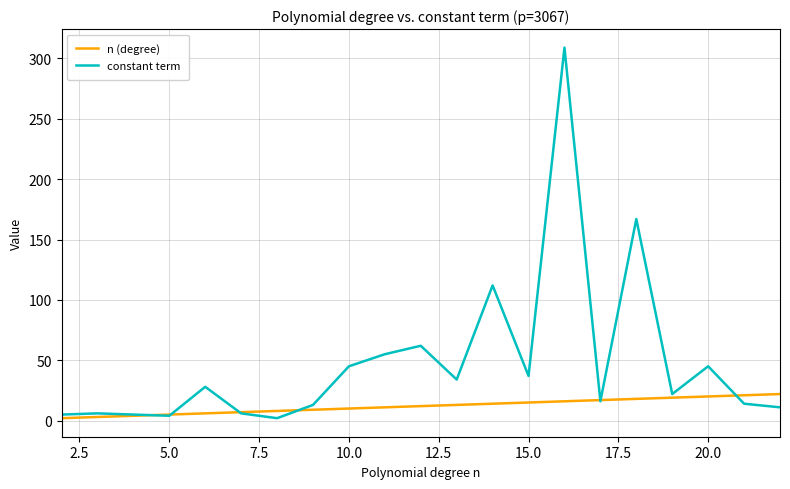

After their last crossing, which series has the higher values: constant term or n (degree)?

n (degree)